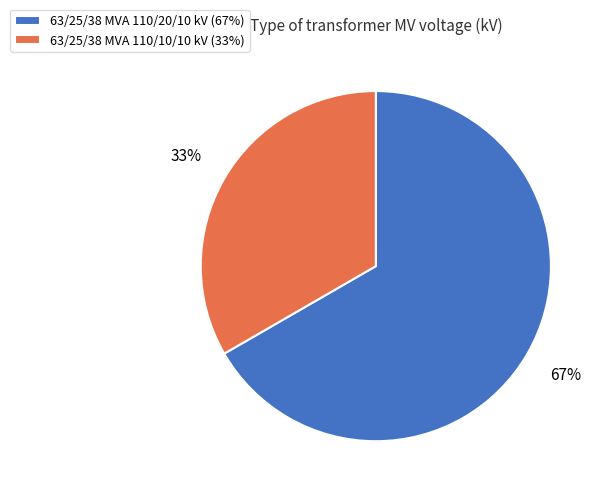

How many segments does this pie chart have?

2